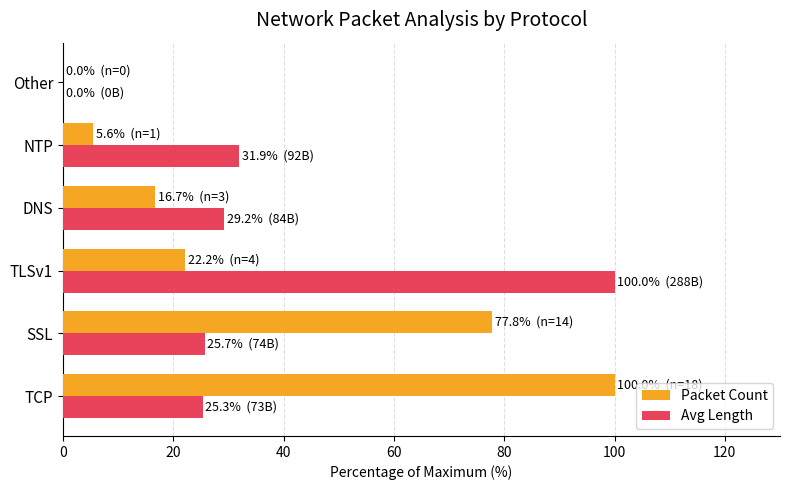

What is the sum of the Packet Count values at DNS and TCP?

116.7